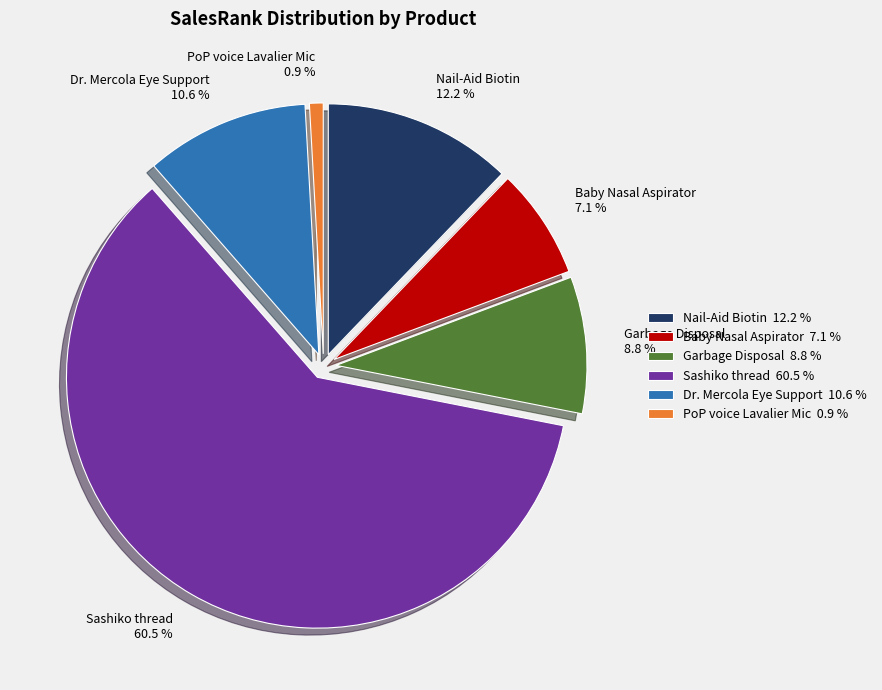

Which category has the biggest portion of the pie?

Sashiko thread